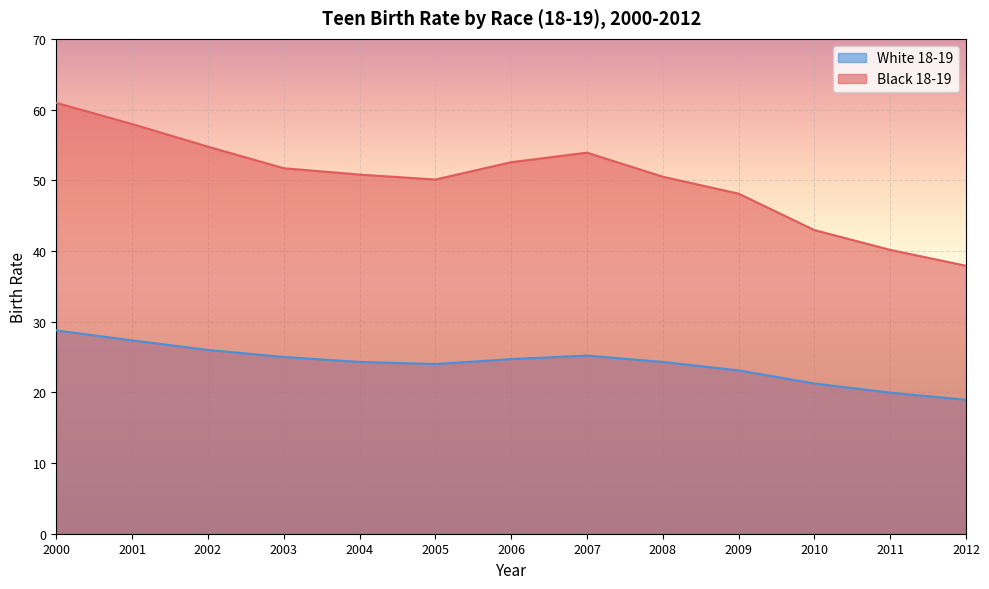

How many lines are shown in the chart?

2